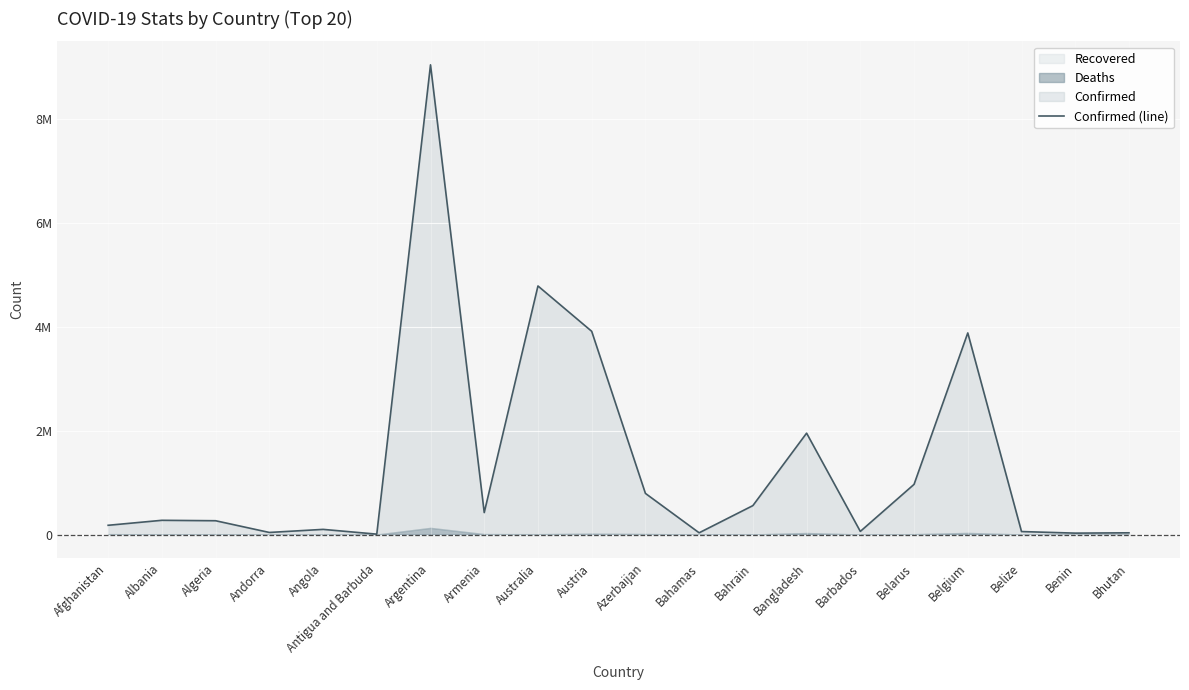

What is the value of the 14th point from the left?

1951831